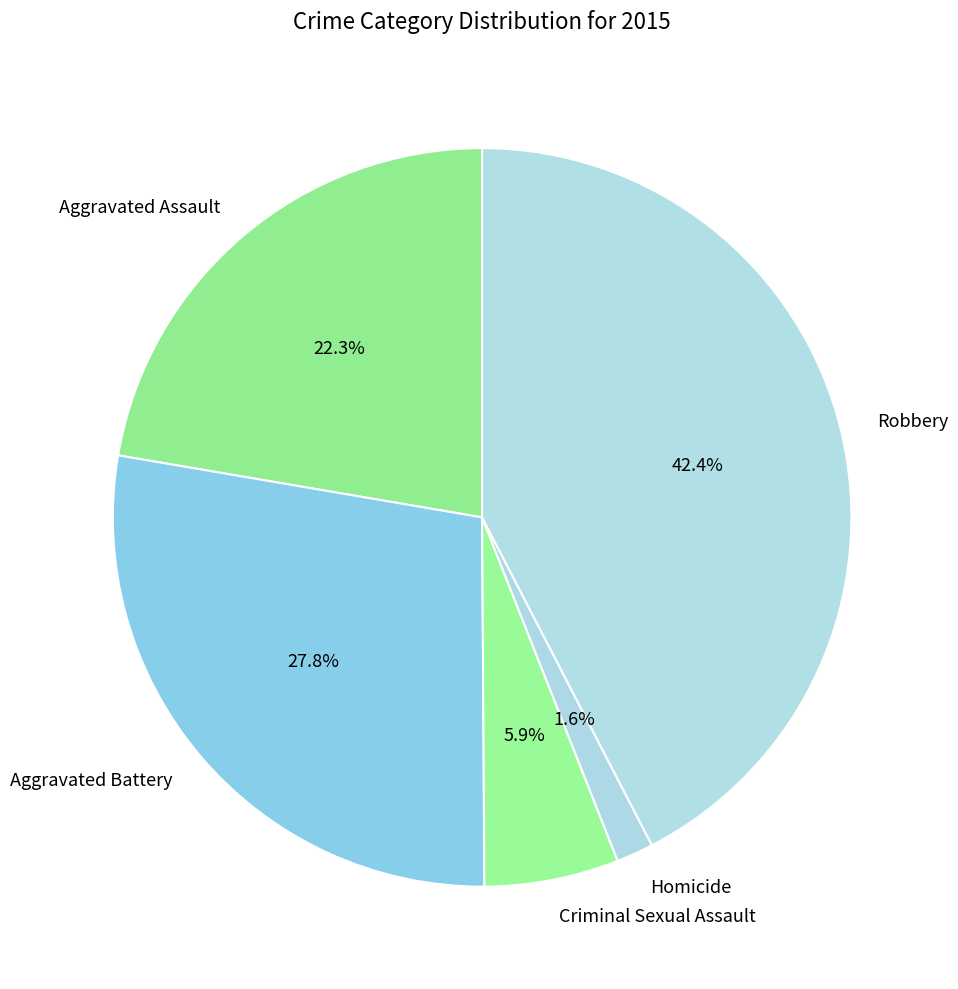

Does any single category account for the majority?

No